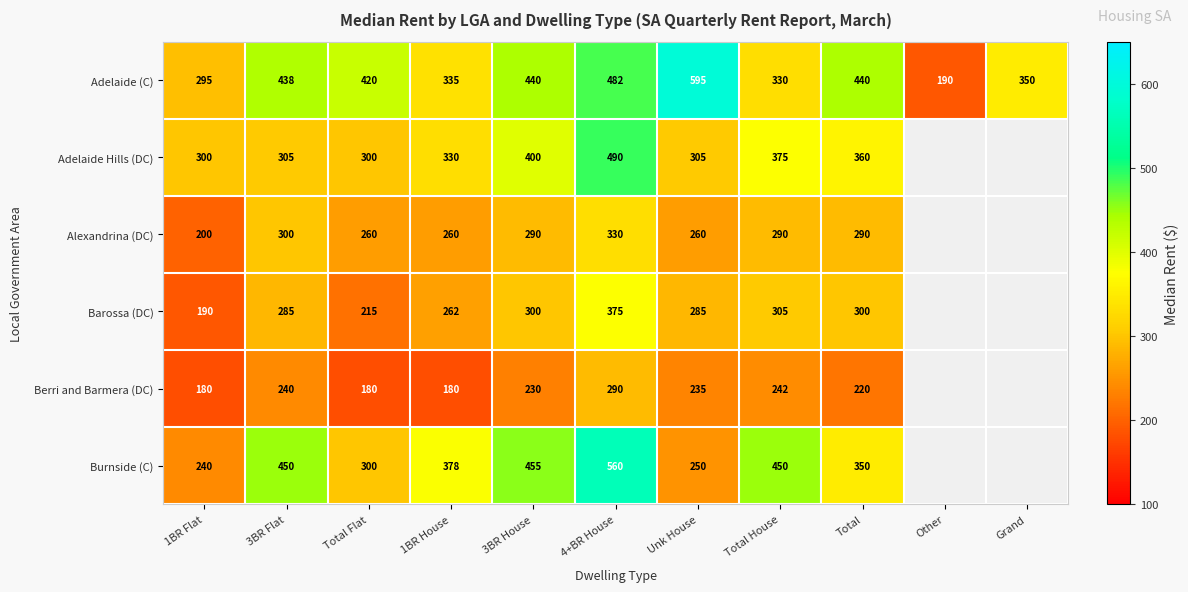

The Burnside (C) series shows 184.3 at Total Flat. True or false?

False